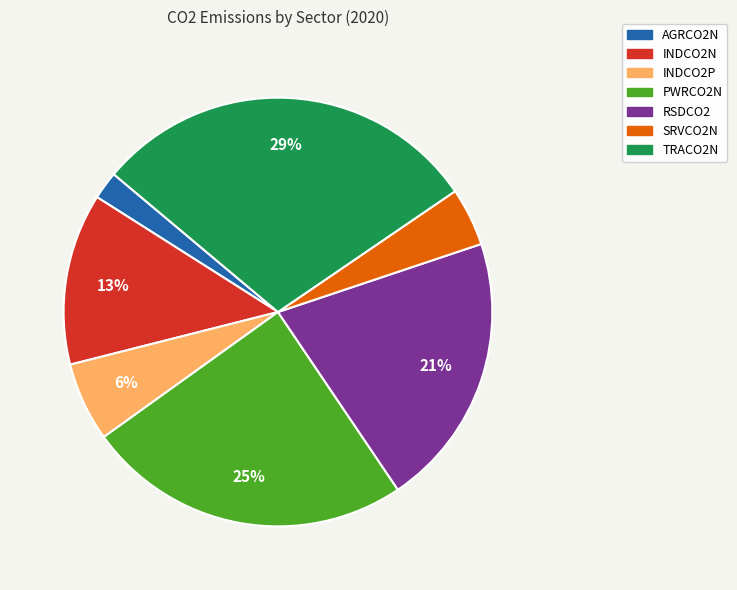

Count the number of slices in the pie.

7